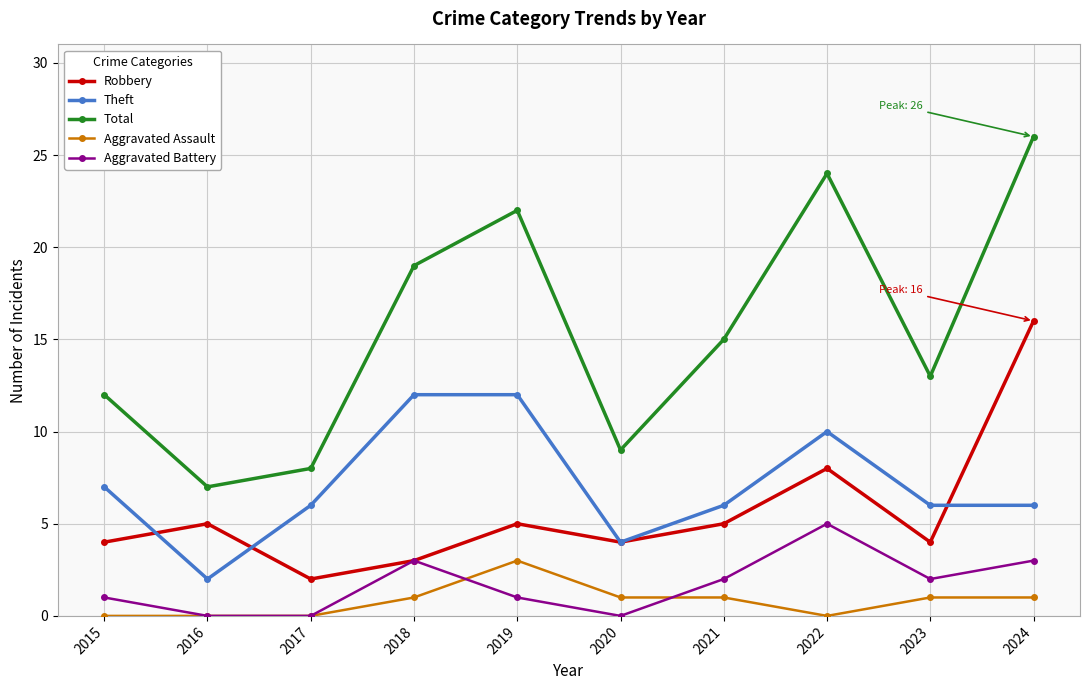

How many lines are shown in the chart?

5